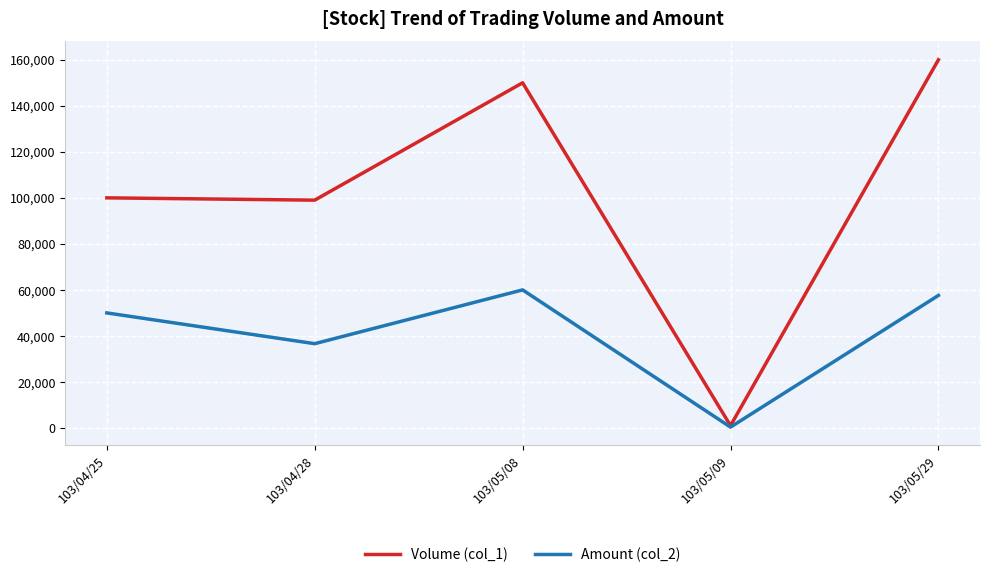

What is the sum of all Amount (col_2) values?

204600